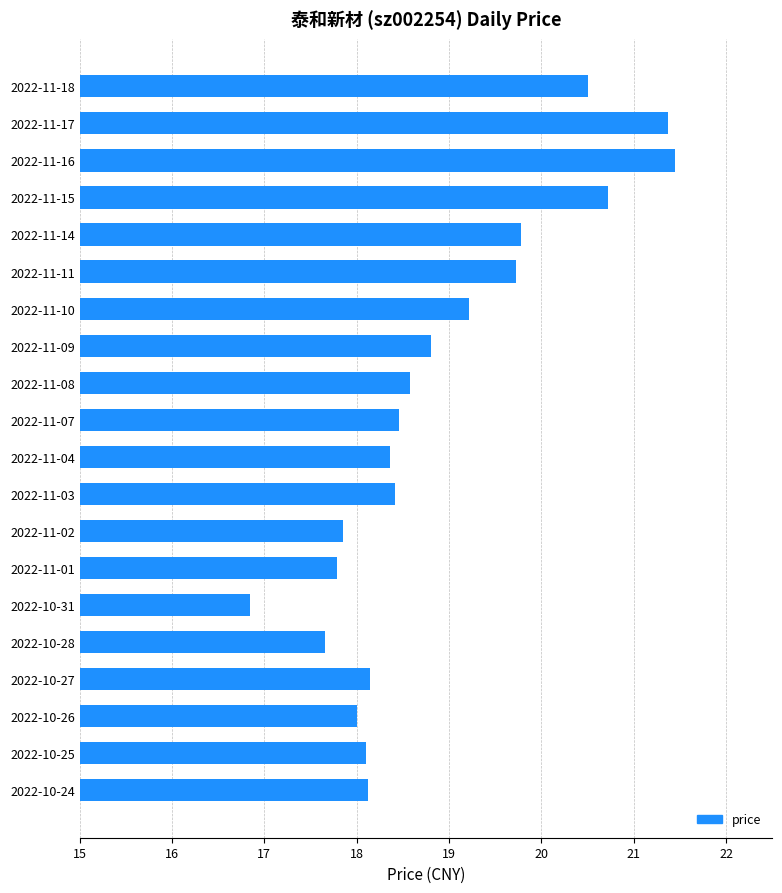

Which label corresponds to the smallest value in the chart?

2022-10-31